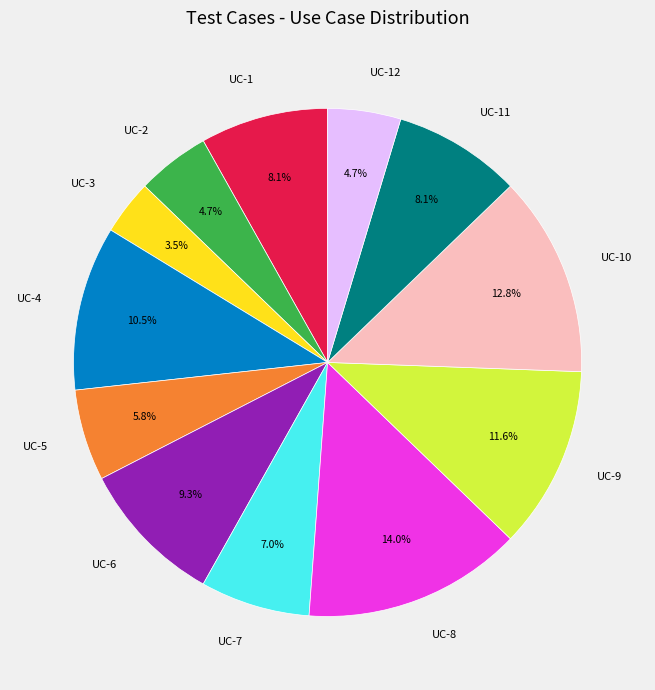

To the nearest percent, what is the combined percentage of UC-12 and UC-4?

15%